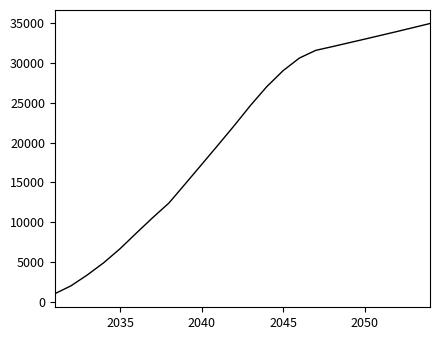

What is the maximum value shown in the chart?

34943.0